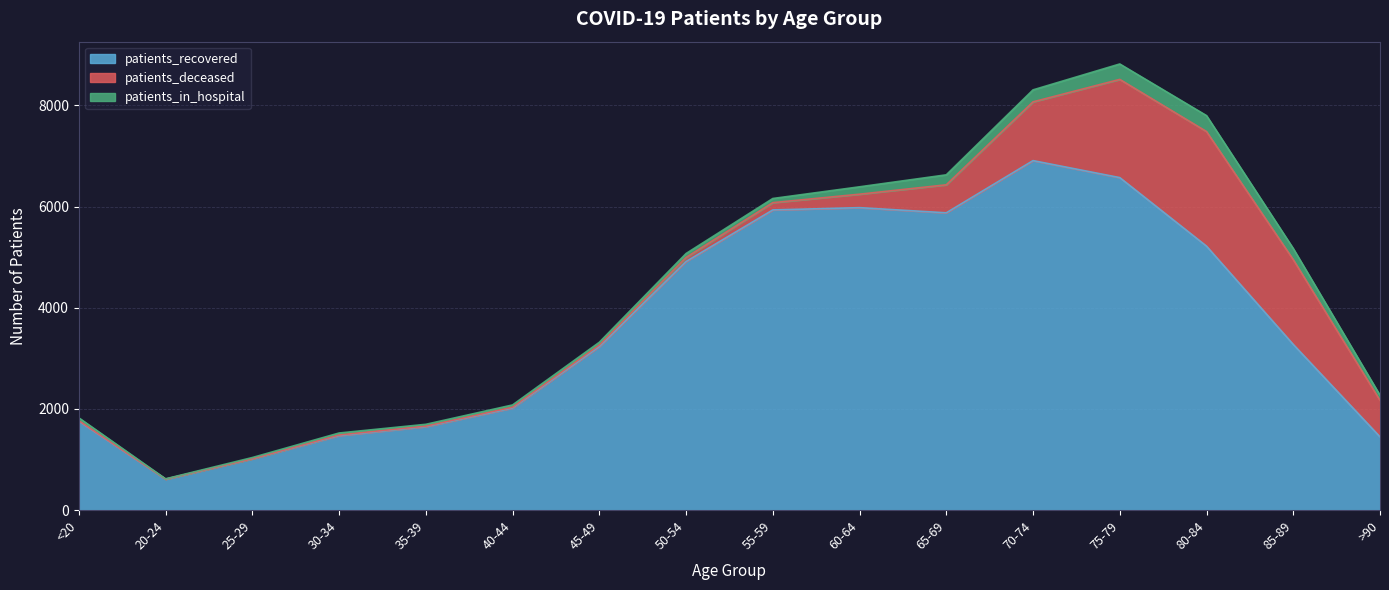

What is the sum of all patients_recovered values?

57890